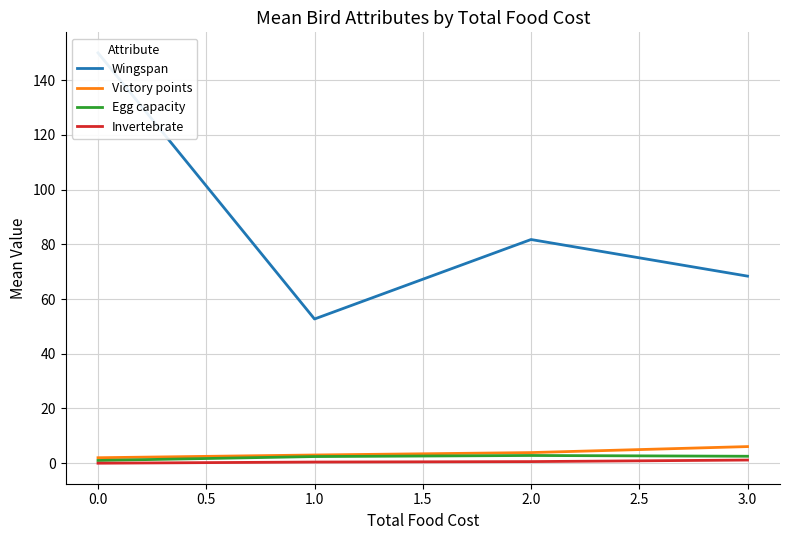

Reading left to right, list all the values displayed in this chart.

Wingspan: 150.0	52.7	81.8	68.4
Victory points: 2.0	3.0	3.9	6.1
Egg capacity: 1.0	2.4	2.8	2.5
Invertebrate: 0.0	0.4	0.6	1.2